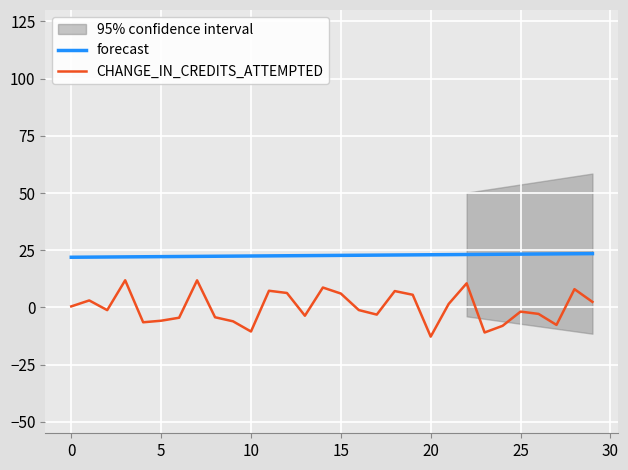

True or false: CHANGE_IN_CREDITS_ATTEMPTED and forecast cross at least once.

False